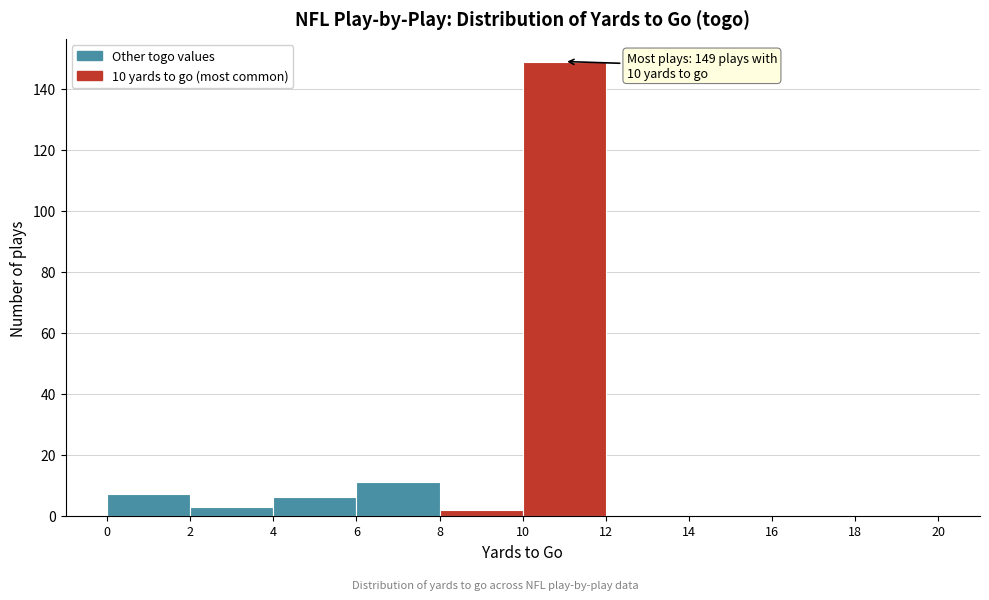

Over which range of the x-axis is the bar tallest?

10 to 12